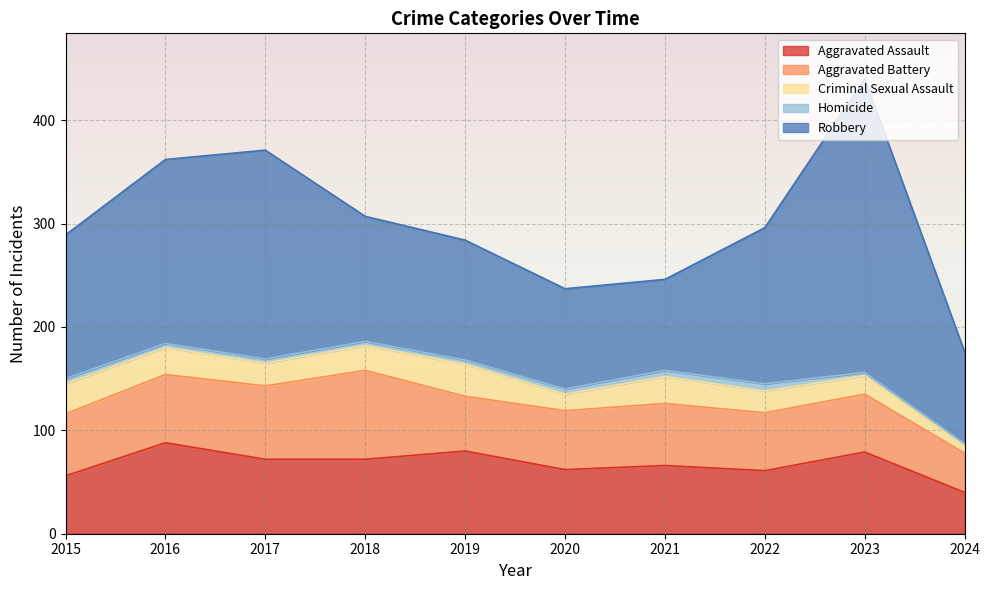

How many values in the Criminal Sexual Assault series are below 24?

5